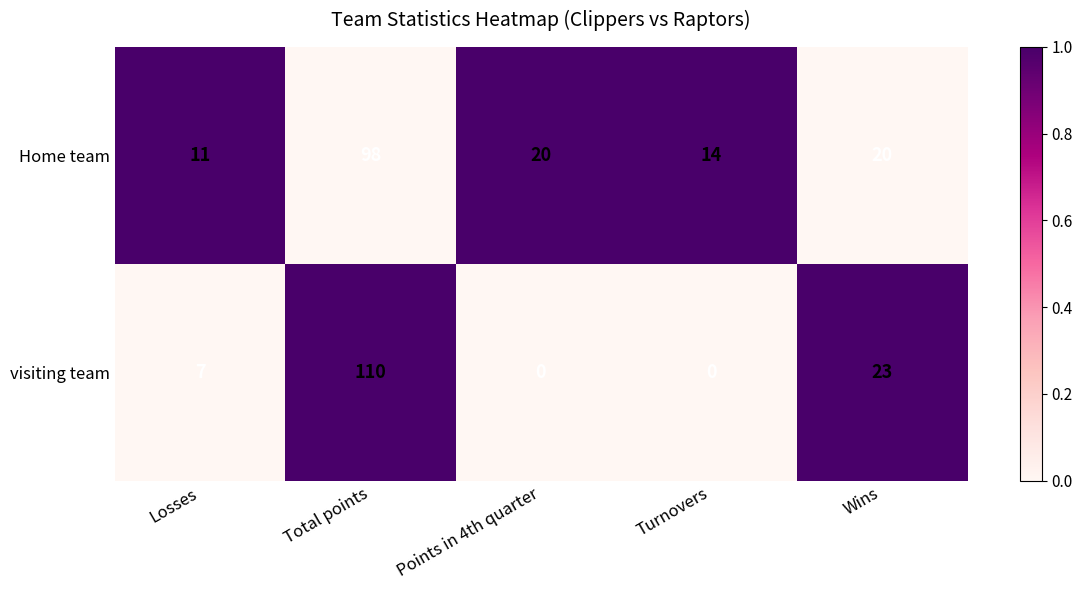

What is the total value across all series at Wins?

43